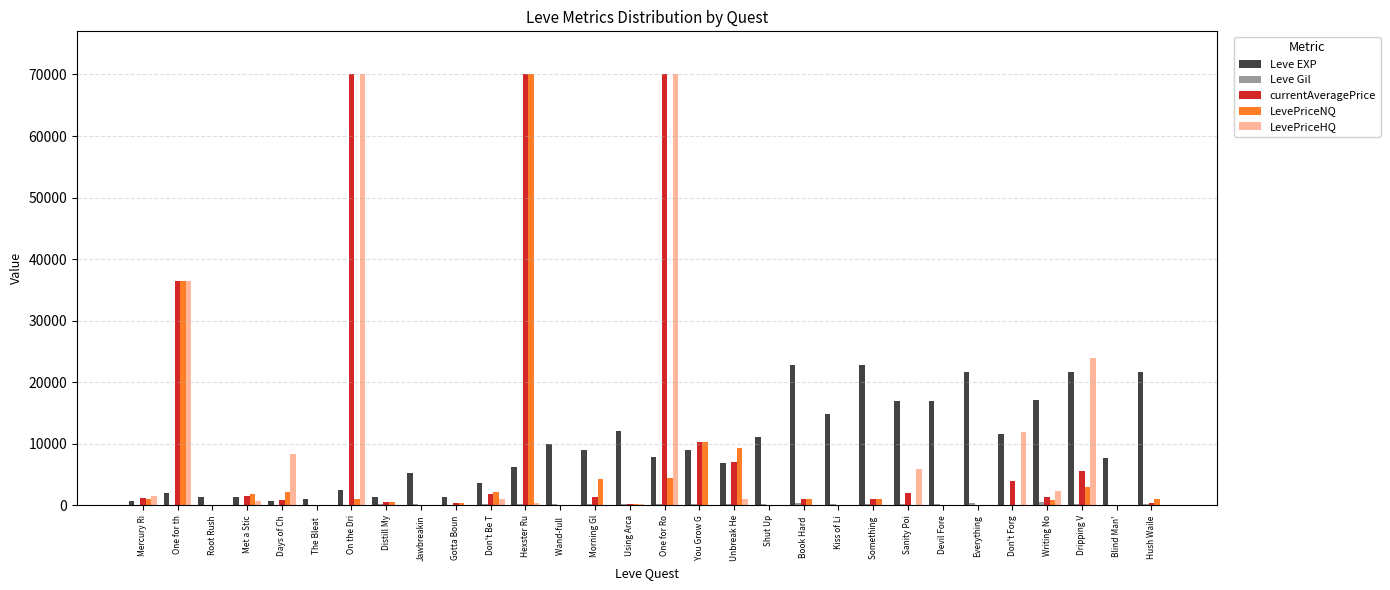

The LevePriceHQ series shows 0 at Jawbreakin. True or false?

True